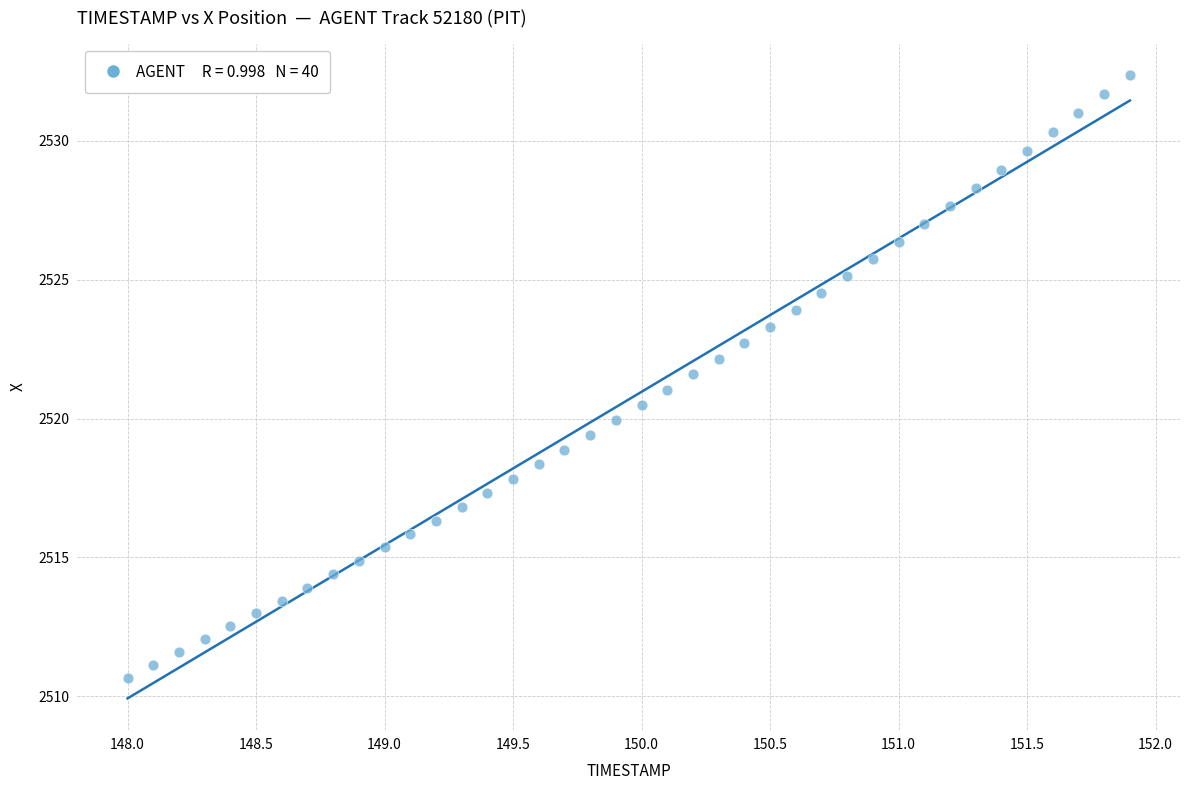

What is the range of X values (max minus min)?

3.9